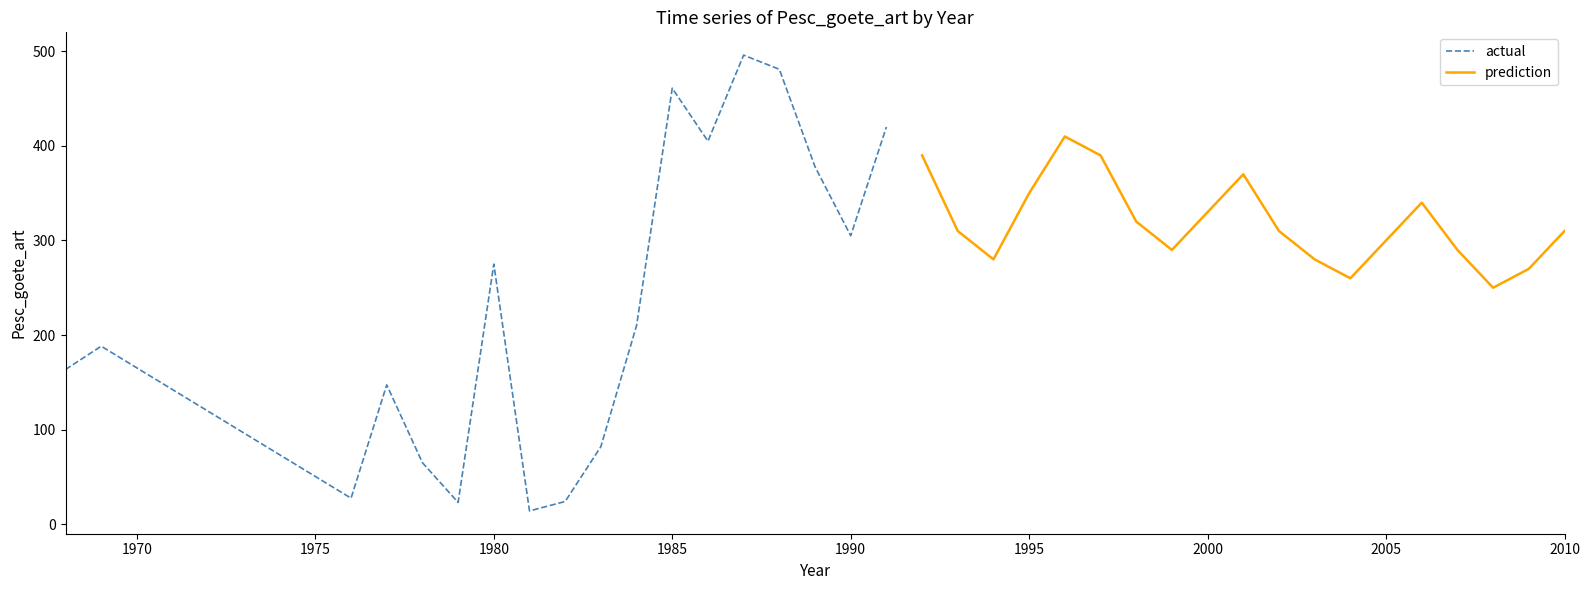

Between 2001 and 1988, which is larger?

1988